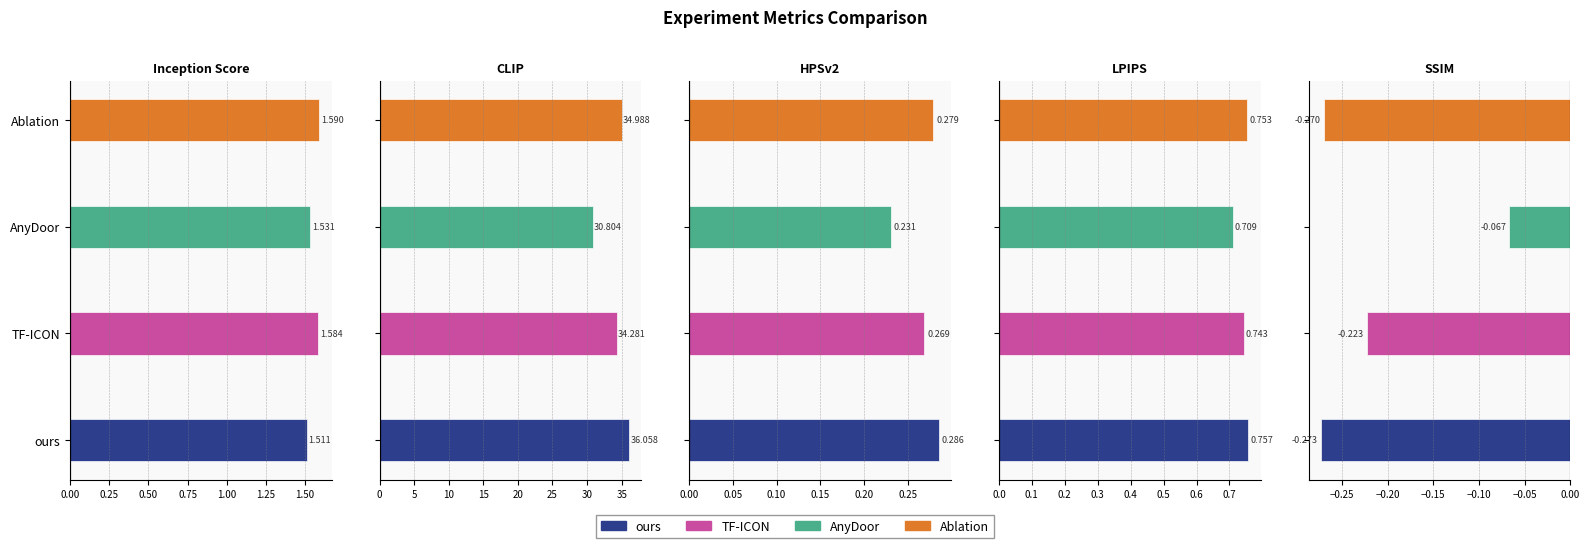

What is the label of the 5th bar from the right?

Inception Score